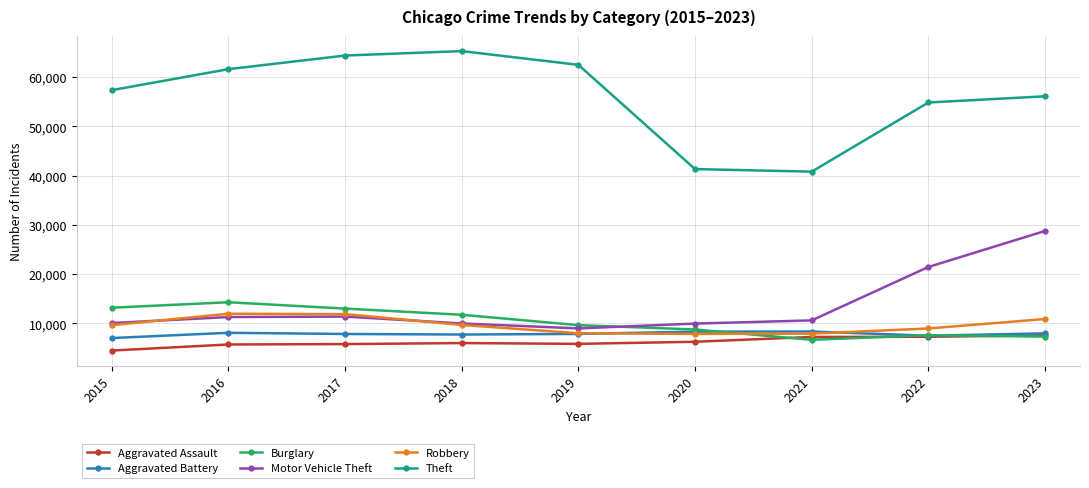

True or false: Motor Vehicle Theft and Aggravated Assault intersect in this chart.

False